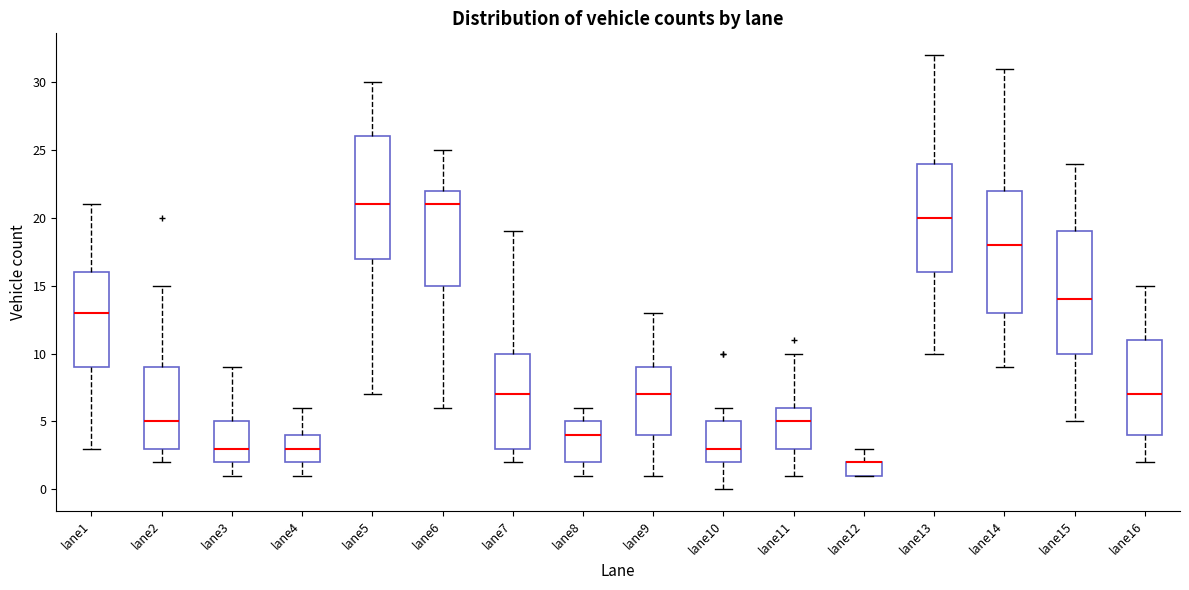

Where does the upper whisker of the box for lane12 end on the y-axis? The values are not printed on the chart, so give them approximately, as read against the axis.

3